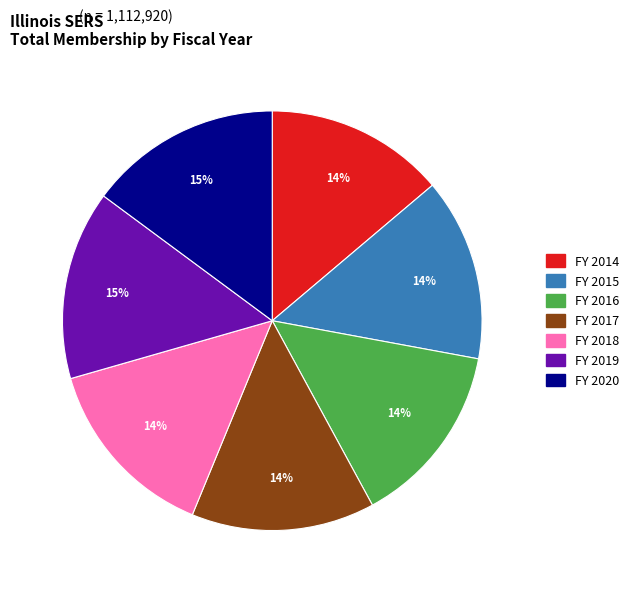

To the nearest percent, what portion does FY 2014 represent?

14%